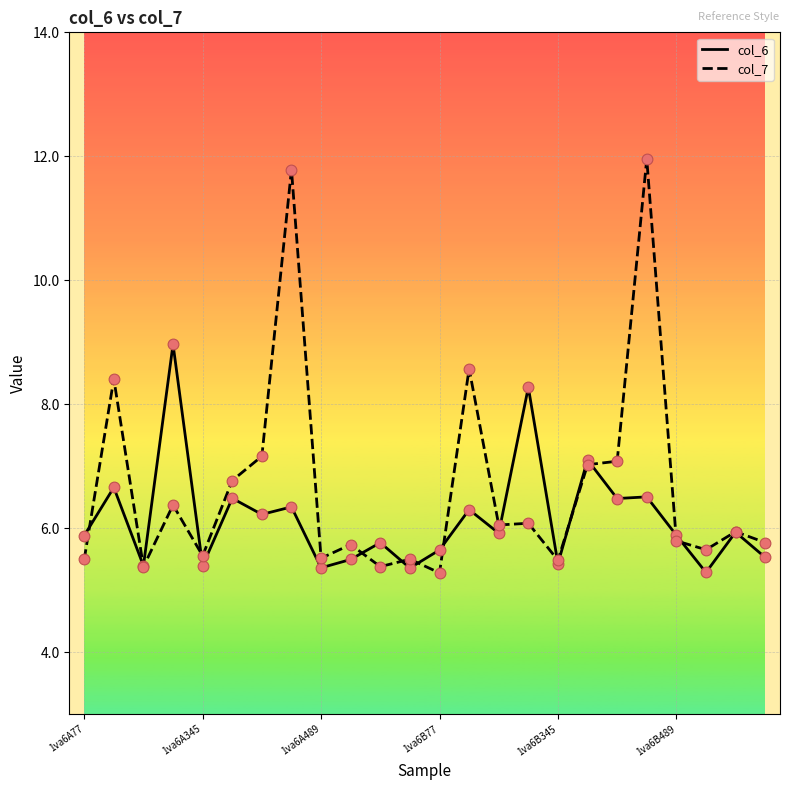

Which series has the widest spread of values?

col_7